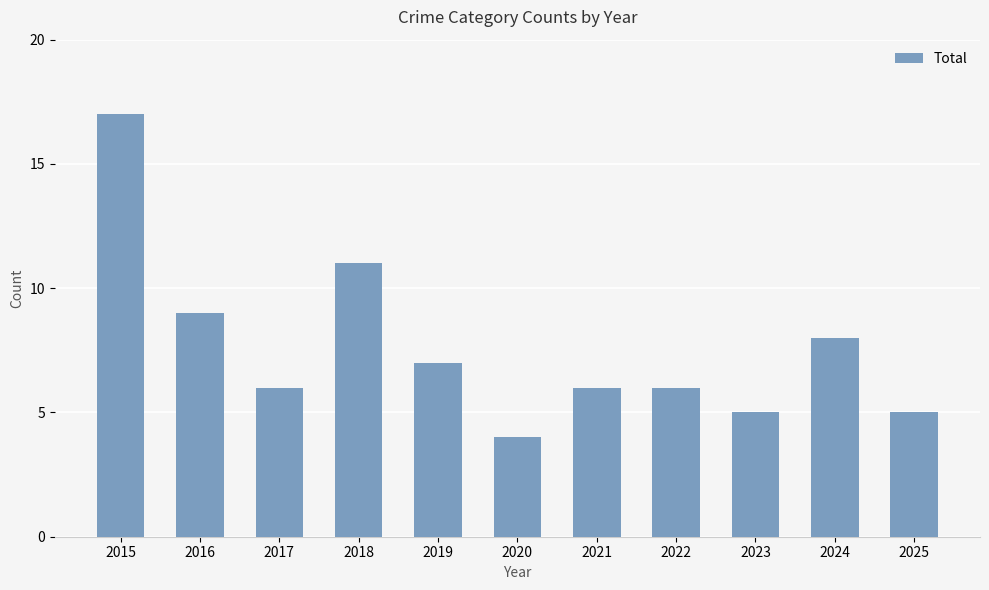

What is the difference between the values at 2015 and 2025?

12